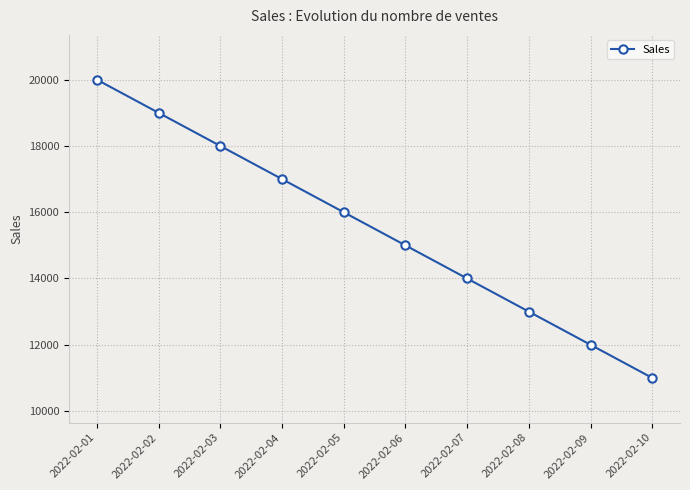

Reading left to right, extract all data points from this chart.

20000	19000	18000	17000	16000	15000	14000	13000	12000	11000